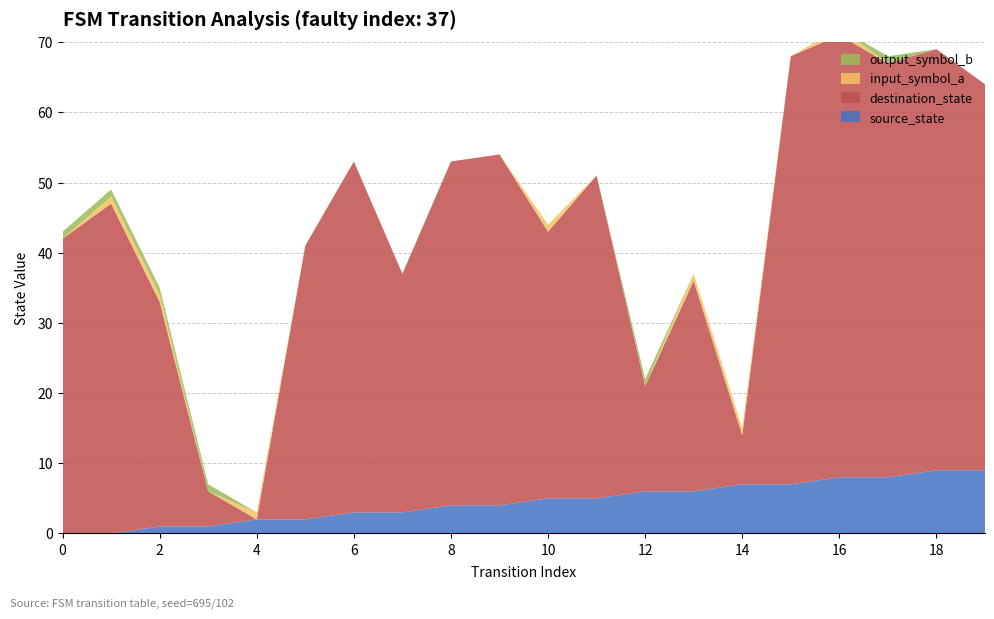

Reading left to right, what are all the values shown in this chart?

source_state: 0=0	1=0	2=1	3=1	4=2	5=2	6=3	7=3	8=4	9=4	10=5	11=5	12=6	13=6	14=7	15=7	16=8	17=8	18=9	19=9
destination_state: 0=42	1=47	2=32	3=5	4=0	5=39	6=50	7=34	8=49	9=50	10=38	11=46	12=15	13=30	14=7	15=61	16=63	17=59	18=60	19=55
input_symbol_a: 0=0	1=1	2=1	3=0	4=1	5=0	6=0	7=0	8=0	9=0	10=1	11=0	12=0	13=1	14=1	15=0	16=1	17=0	18=0	19=0
output_symbol_b: 0=1	1=1	2=1	3=1	4=0	5=0	6=0	7=0	8=0	9=0	10=0	11=0	12=1	13=0	14=0	15=0	16=0	17=1	18=0	19=0